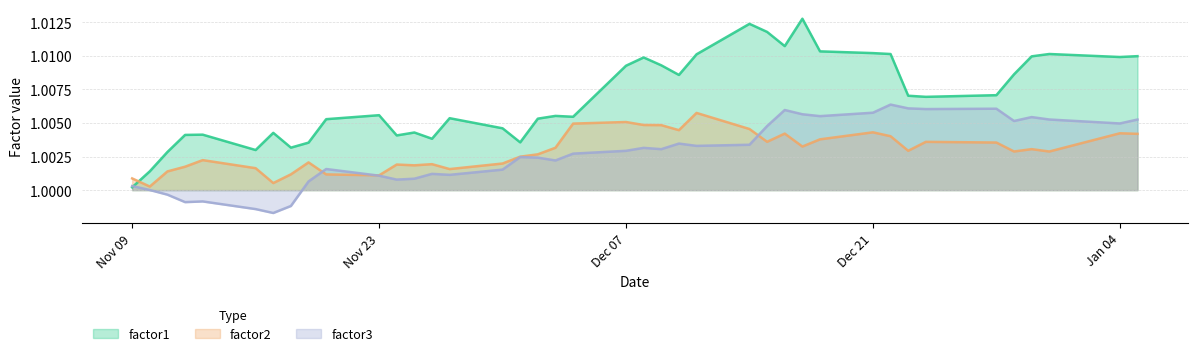

True or false: factor3 has a value of 1.0 at 2015-12-02.

True